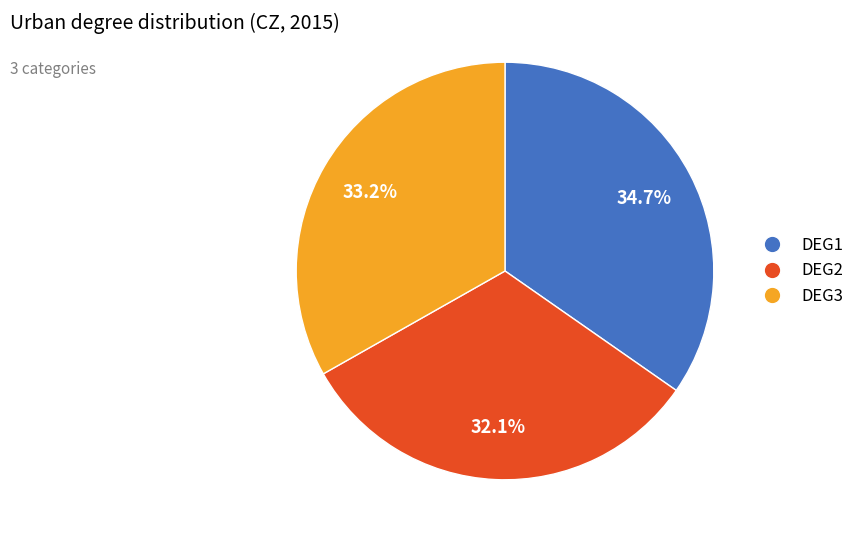

How many slices are in this pie chart?

3